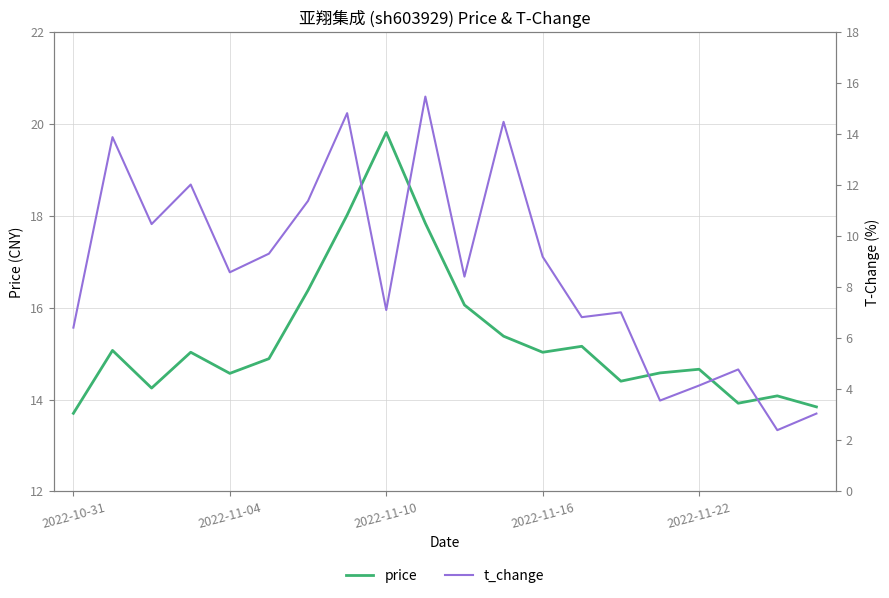

True or false: price and t_change intersect in this chart.

False